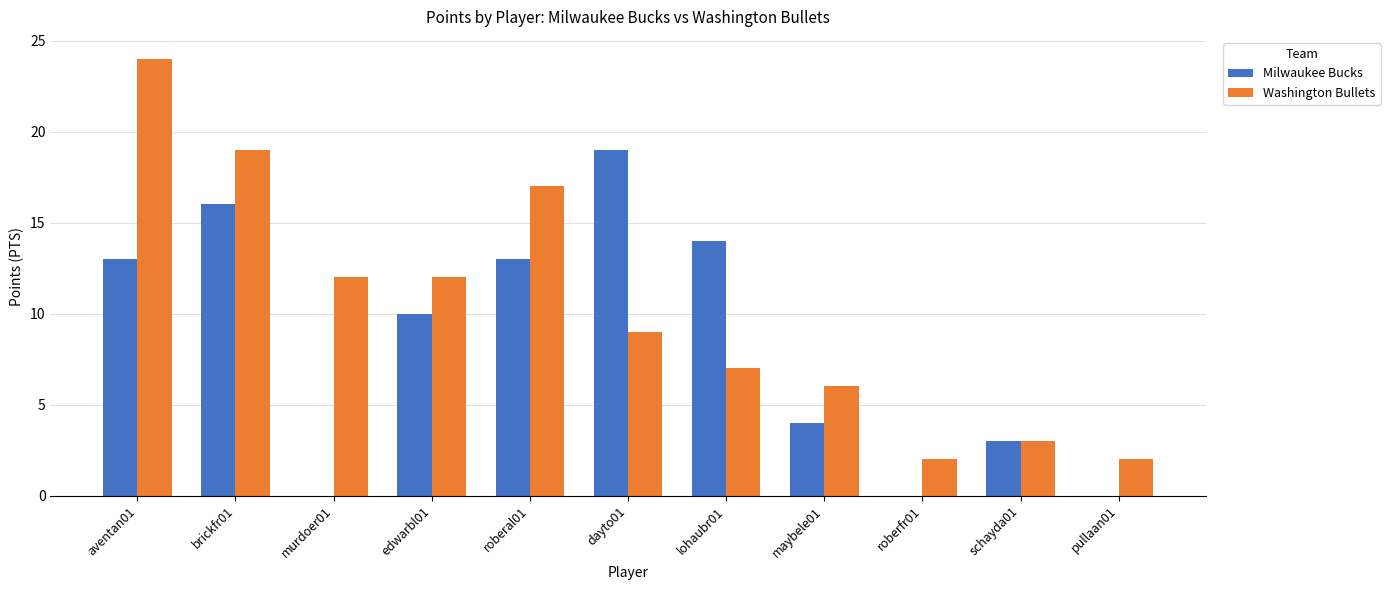

At which category is the sum across all series the highest?

aventan01